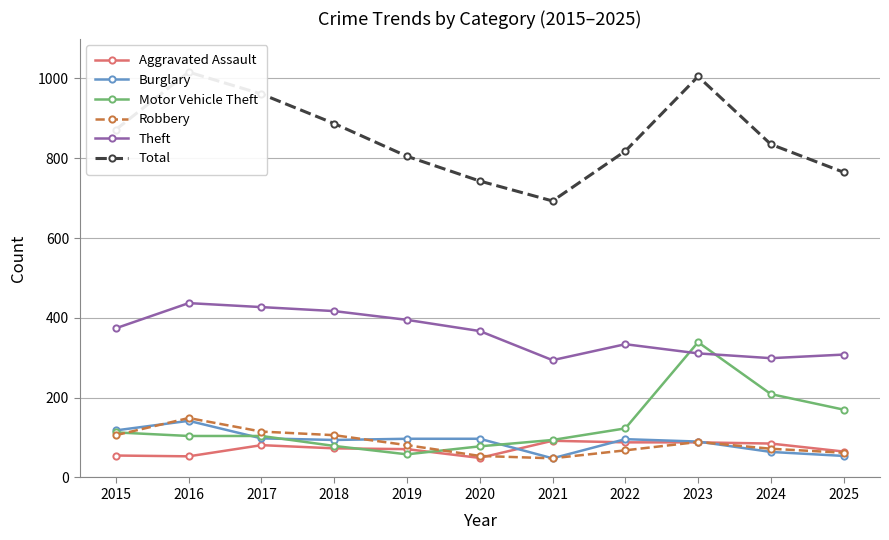

What is the difference between the maximum and minimum values in the Robbery series?

101